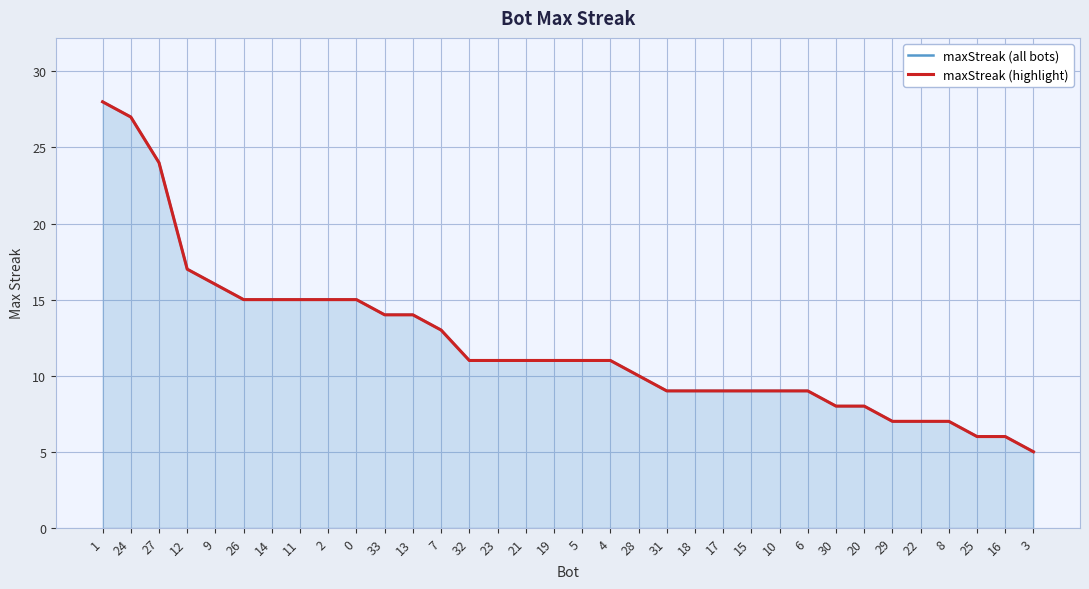

Reading left to right, extract all data points from this chart.

maxStreak (all bots): 28	27	24	17	16	15	15	15	15	15	14	14	13	11	11	11	11	11	11	10	9	9	9	9	9	9	8	8	7	7	7	6	6	5
maxStreak (highlight): 28	27	24	17	16	15	15	15	15	15	14	14	13	11	11	11	11	11	11	10	9	9	9	9	9	9	8	8	7	7	7	6	6	5